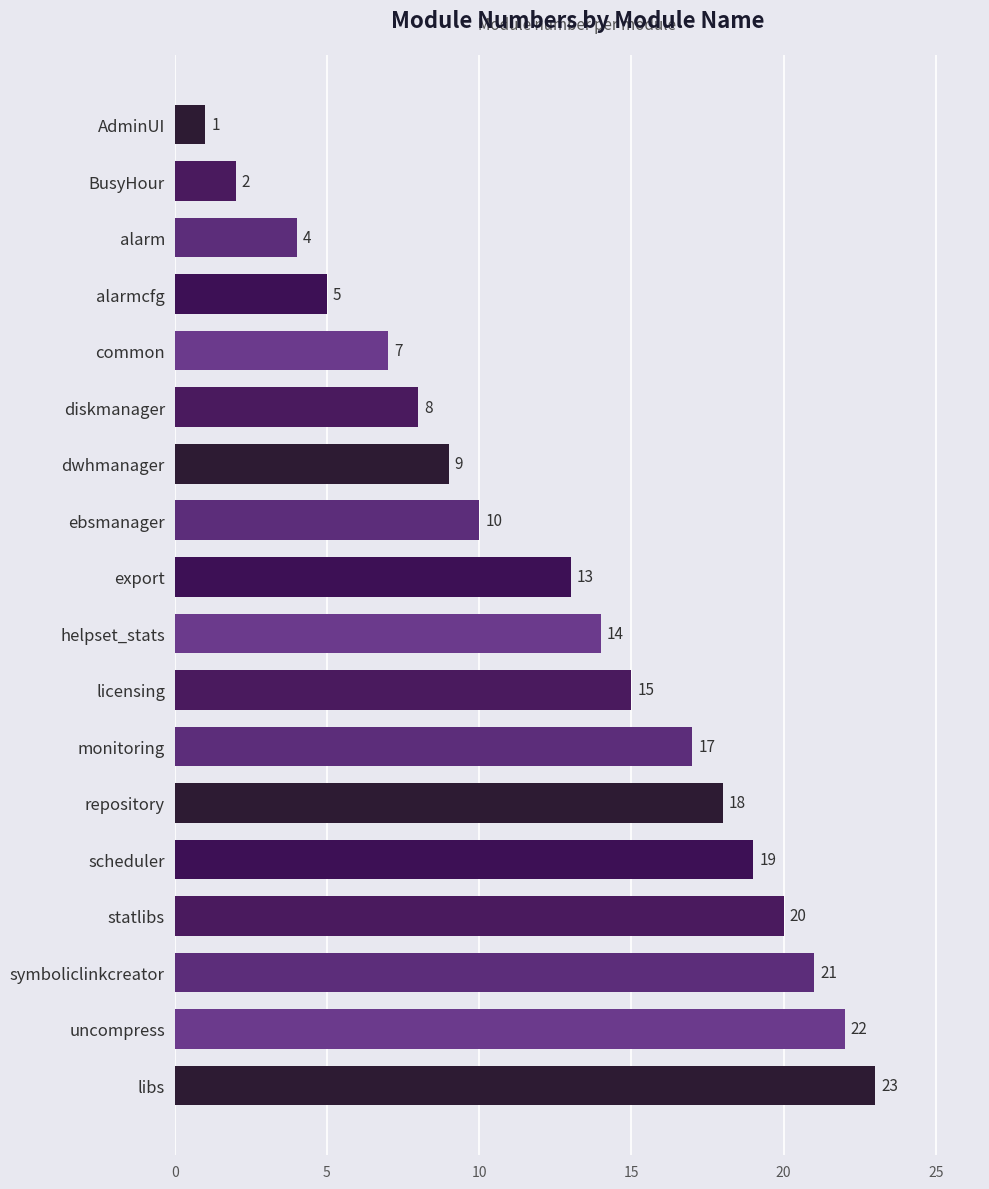

List the labels in order of value, largest first.

libs, uncompress, symboliclinkcreator, statlibs, scheduler, repository, monitoring, licensing, helpset_stats, export, ebsmanager, dwhmanager, diskmanager, common, alarmcfg, alarm, BusyHour, AdminUI